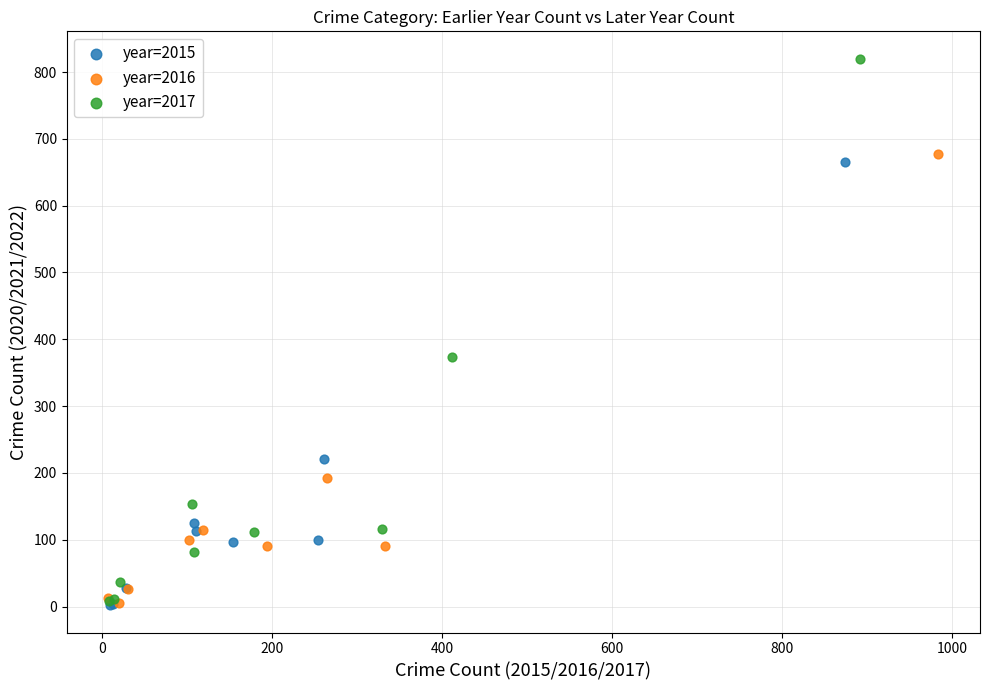

Which series has the largest Y range (max minus min)?

year=2017